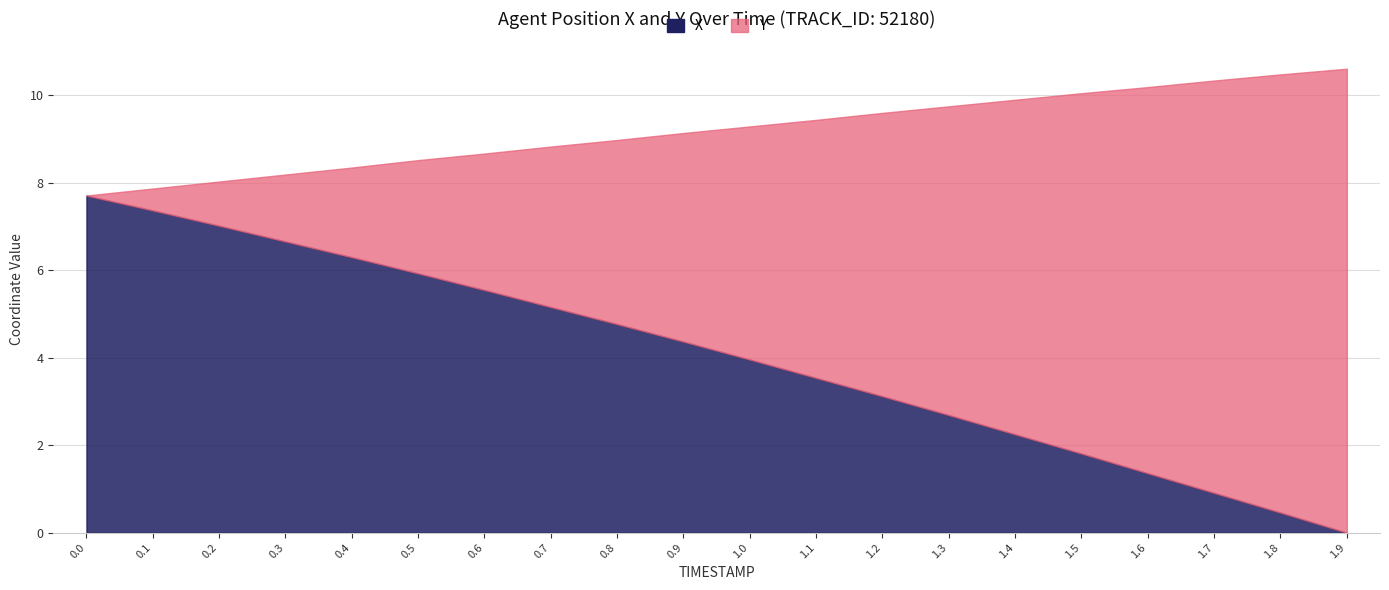

What position from the left is 0.8?

9